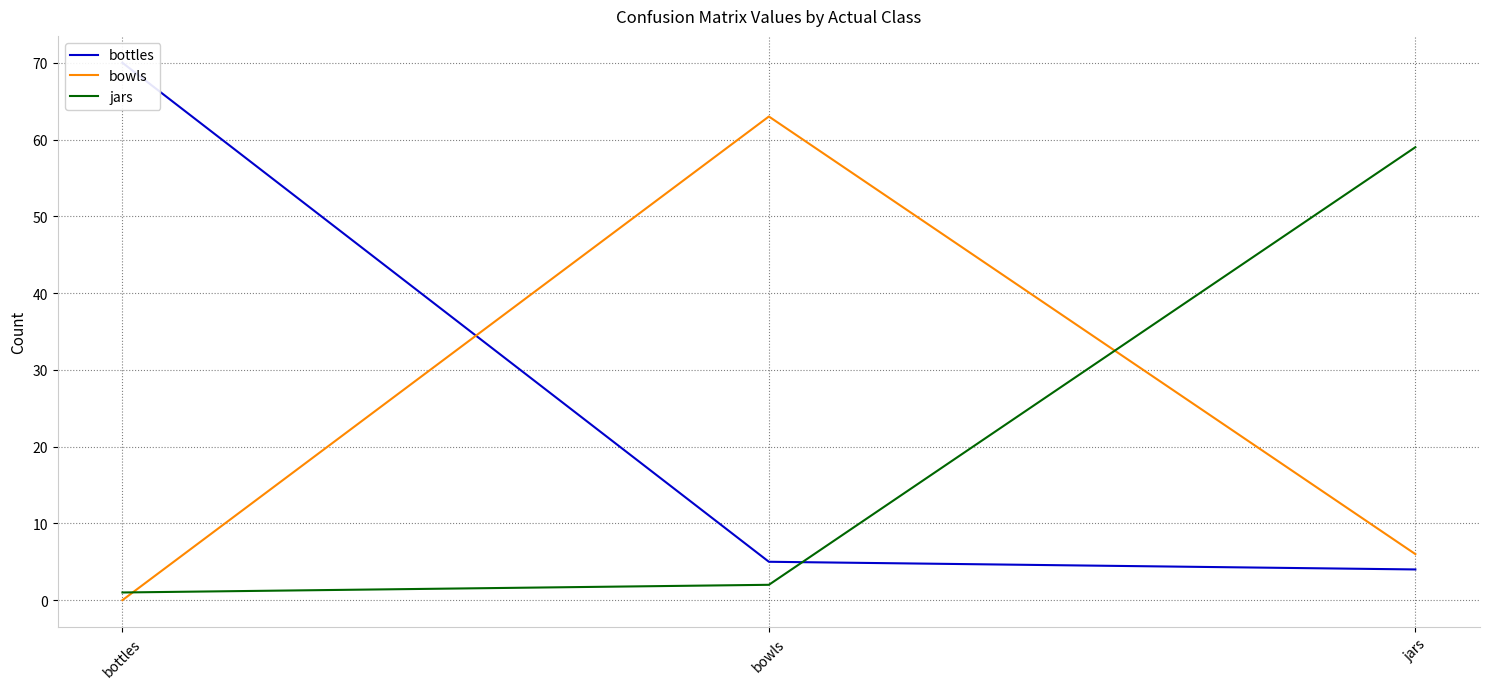

At which category is the sum across all series the highest?

bottles